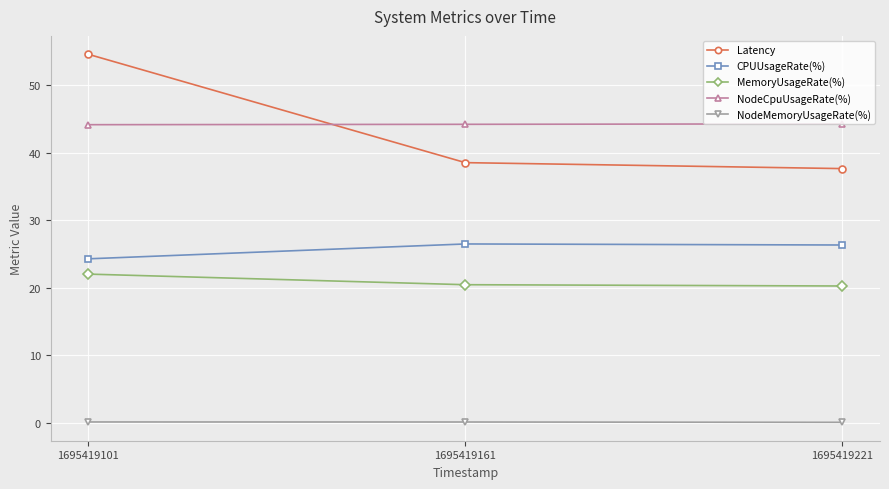

The value of CPUUsageRate(%) at 1695419221 is 38.3. True or false?

False